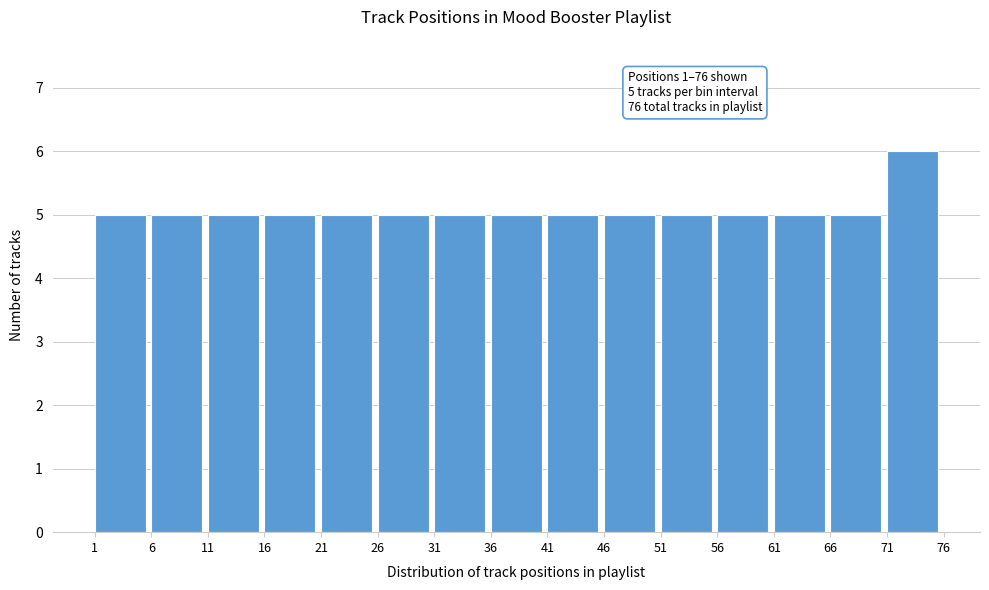

Which range on the x-axis has the tallest bar?

71 to 76